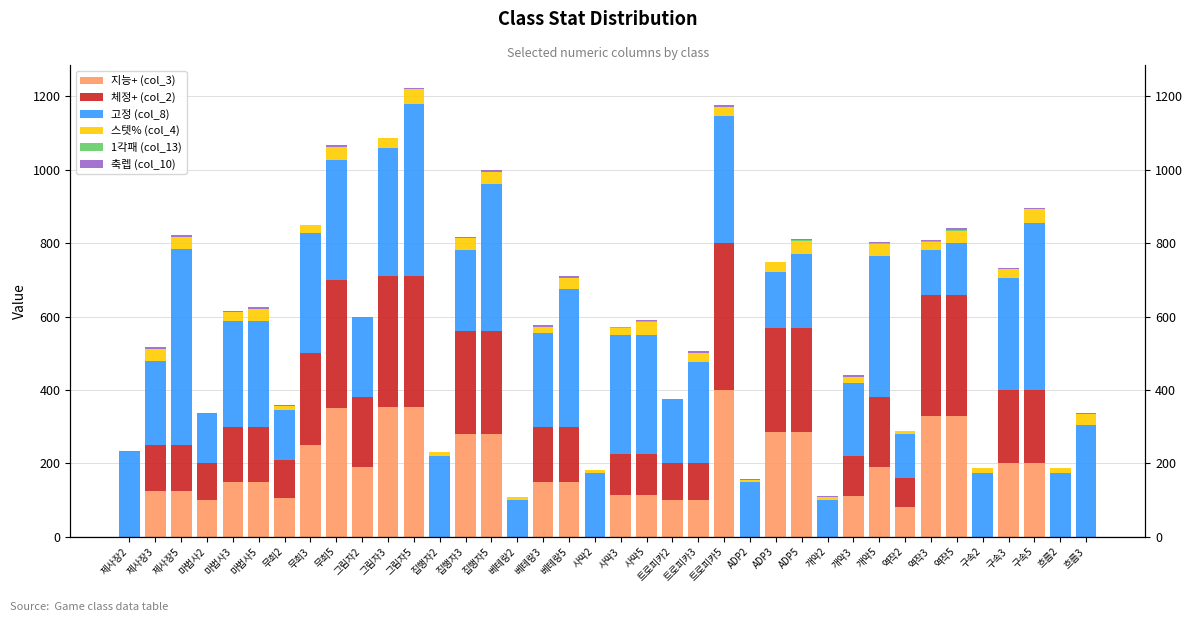

Which series has the widest spread of values?

고정 (col_8)